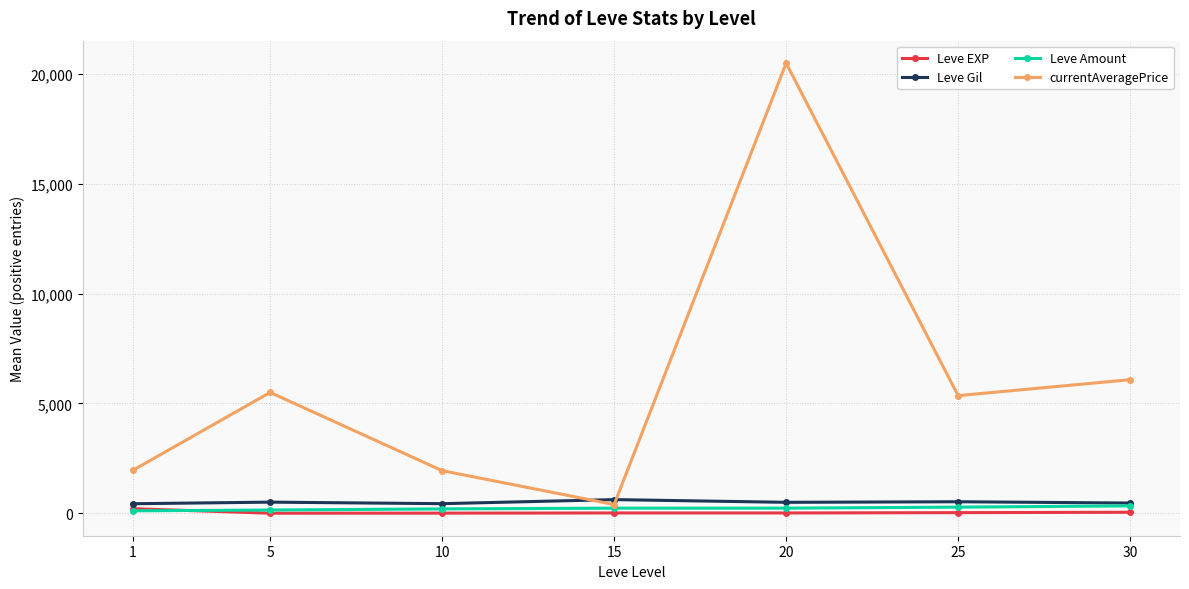

Which series has the largest range (max minus min)?

currentAveragePrice